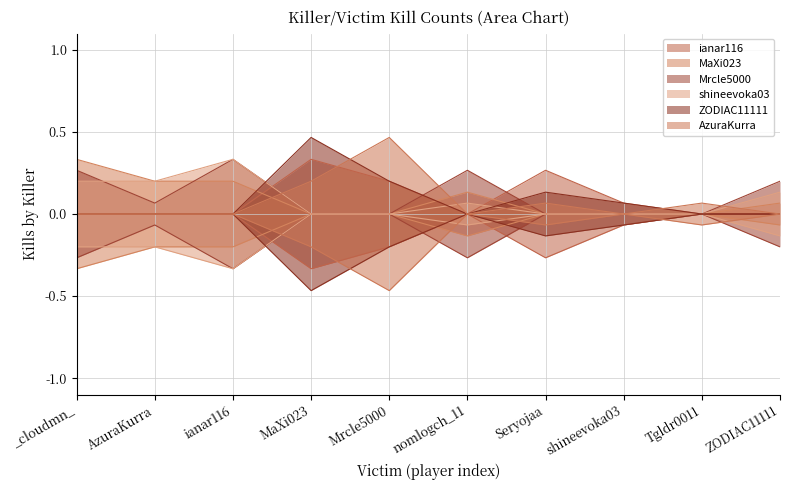

True or false: AzuraKurra has more than 0 points higher than both neighbors.

True